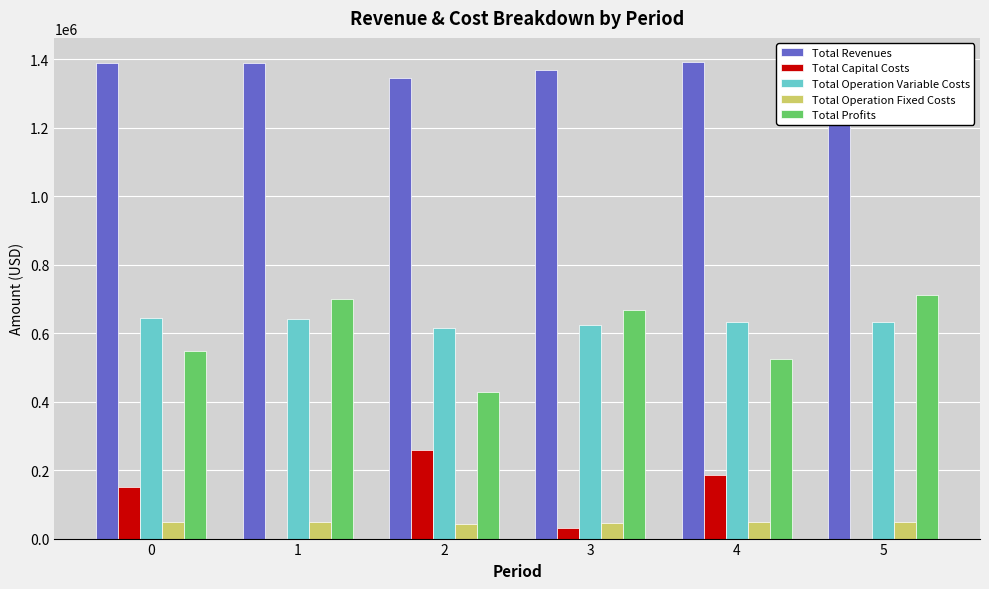

What is the greatest value displayed?

1393376.3